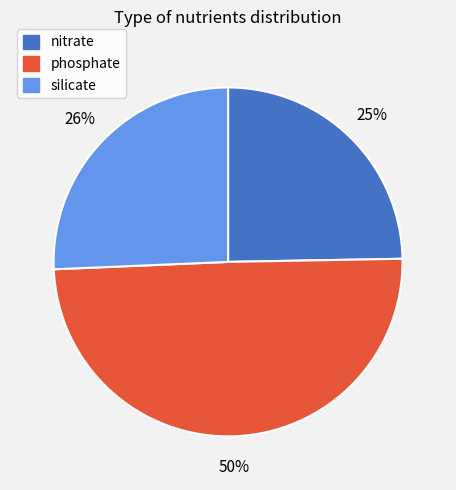

Approximately how many times larger is the value at nitrate compared to silicate?

1.0